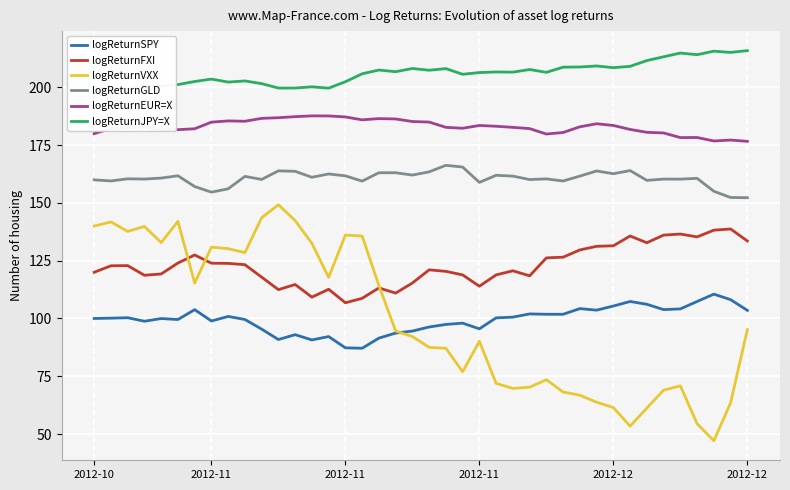

How many interior local valleys does the logReturnJPY=X series have?

13